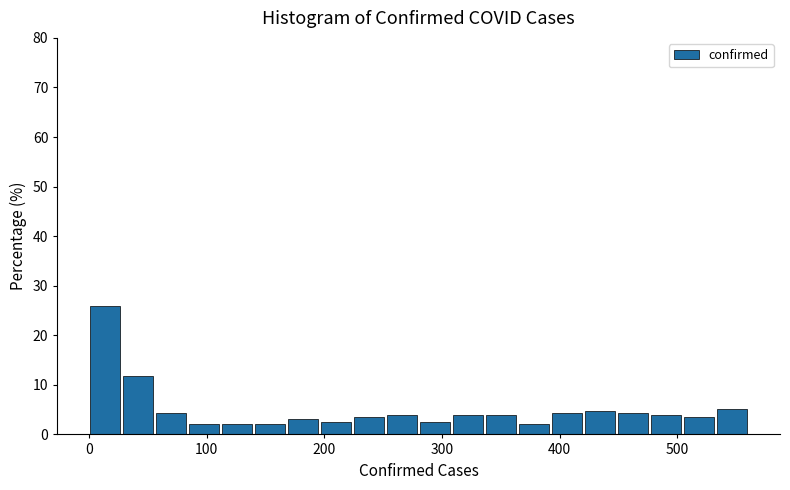

Read against the x-axis, roughly where is the centre of the tallest bar?

10